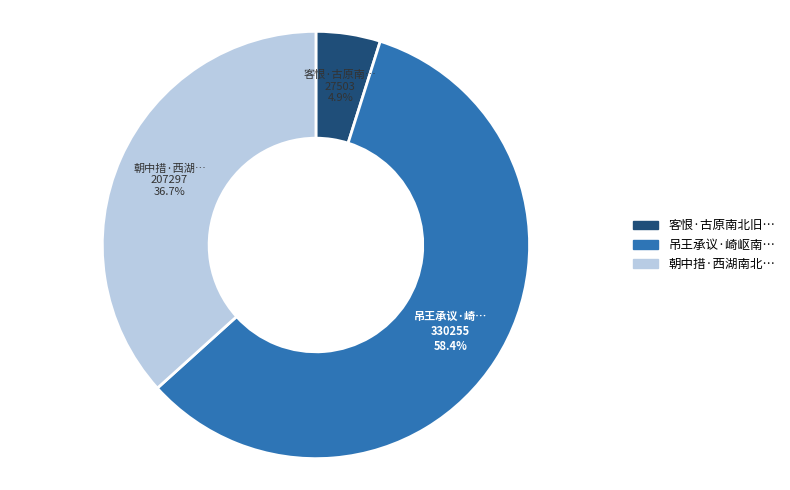

Is there any slice that represents more than half of the pie?

Yes